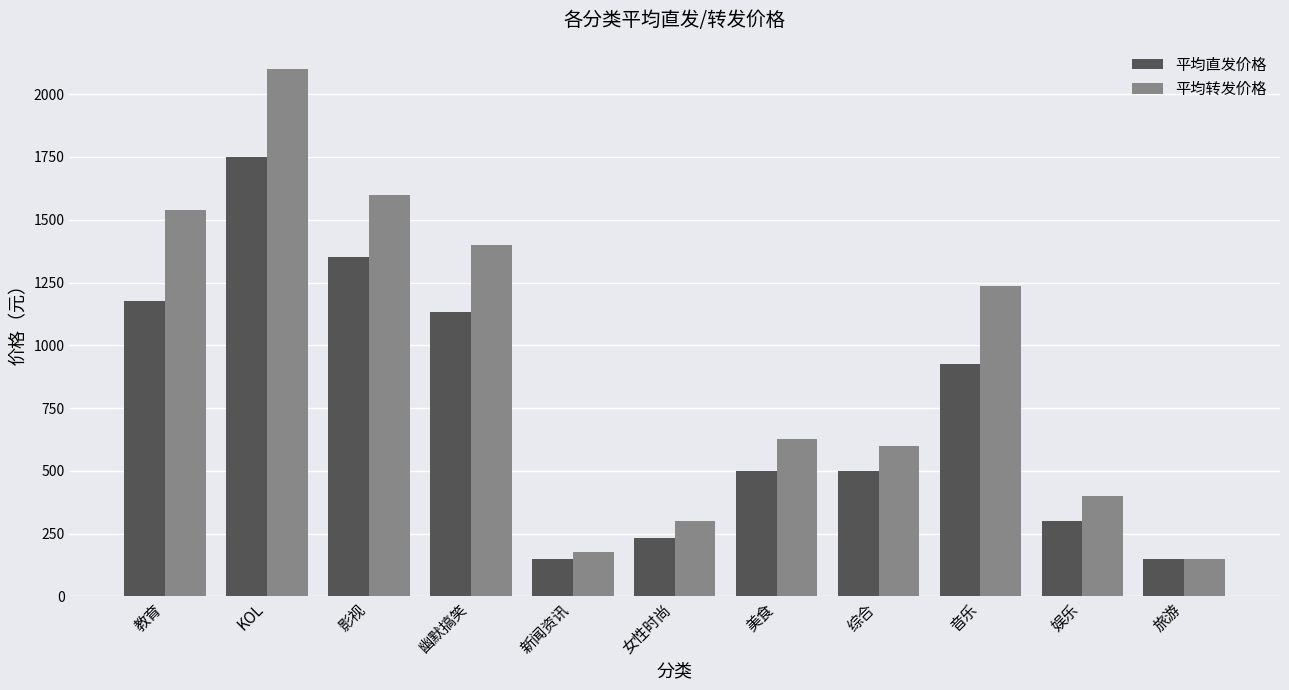

The value of 平均直发价格 at 教育 is 1177.5. True or false?

True